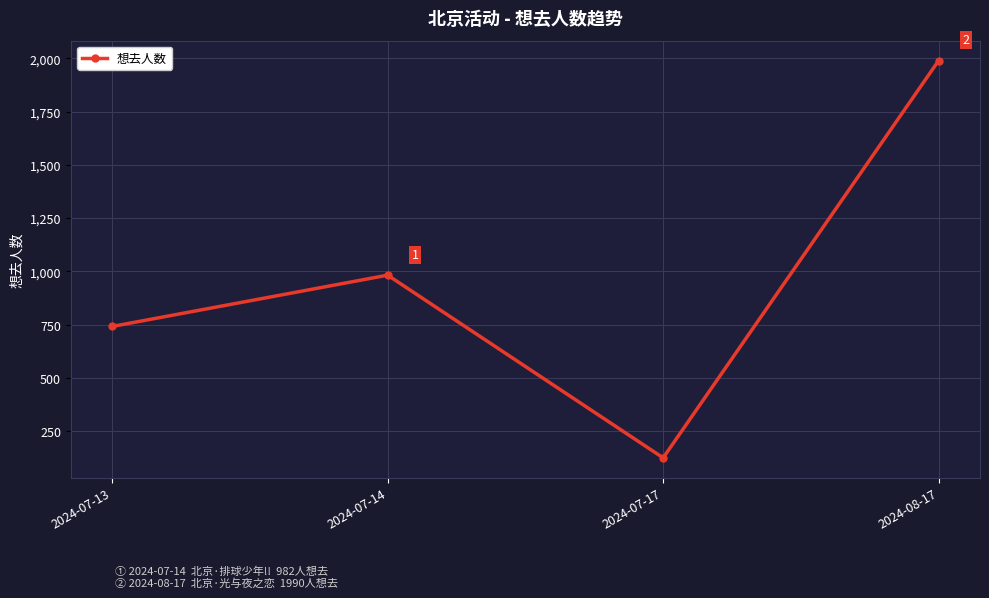

Reading left to right, list all the values displayed in this chart.

741	982	124	1990